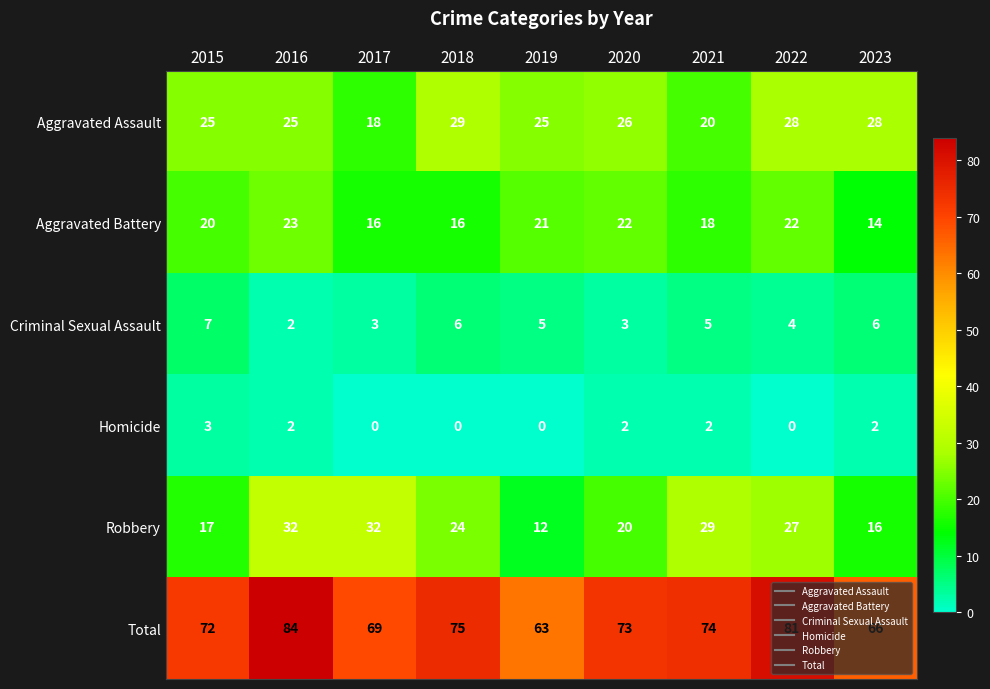

True or false: Aggravated Assault has a value of 20 at 2021.

True